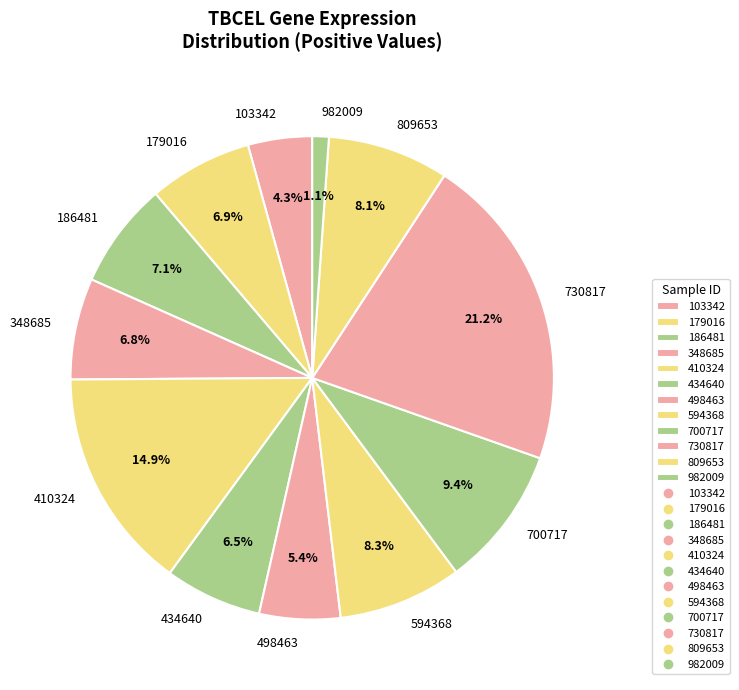

Which category has the smallest portion of the pie?

982009